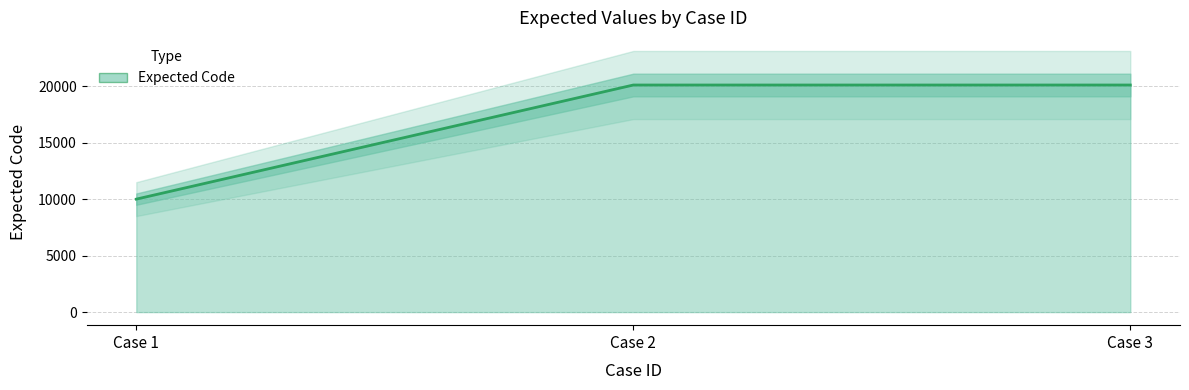

What is the value of the 1st point from the left?

10001